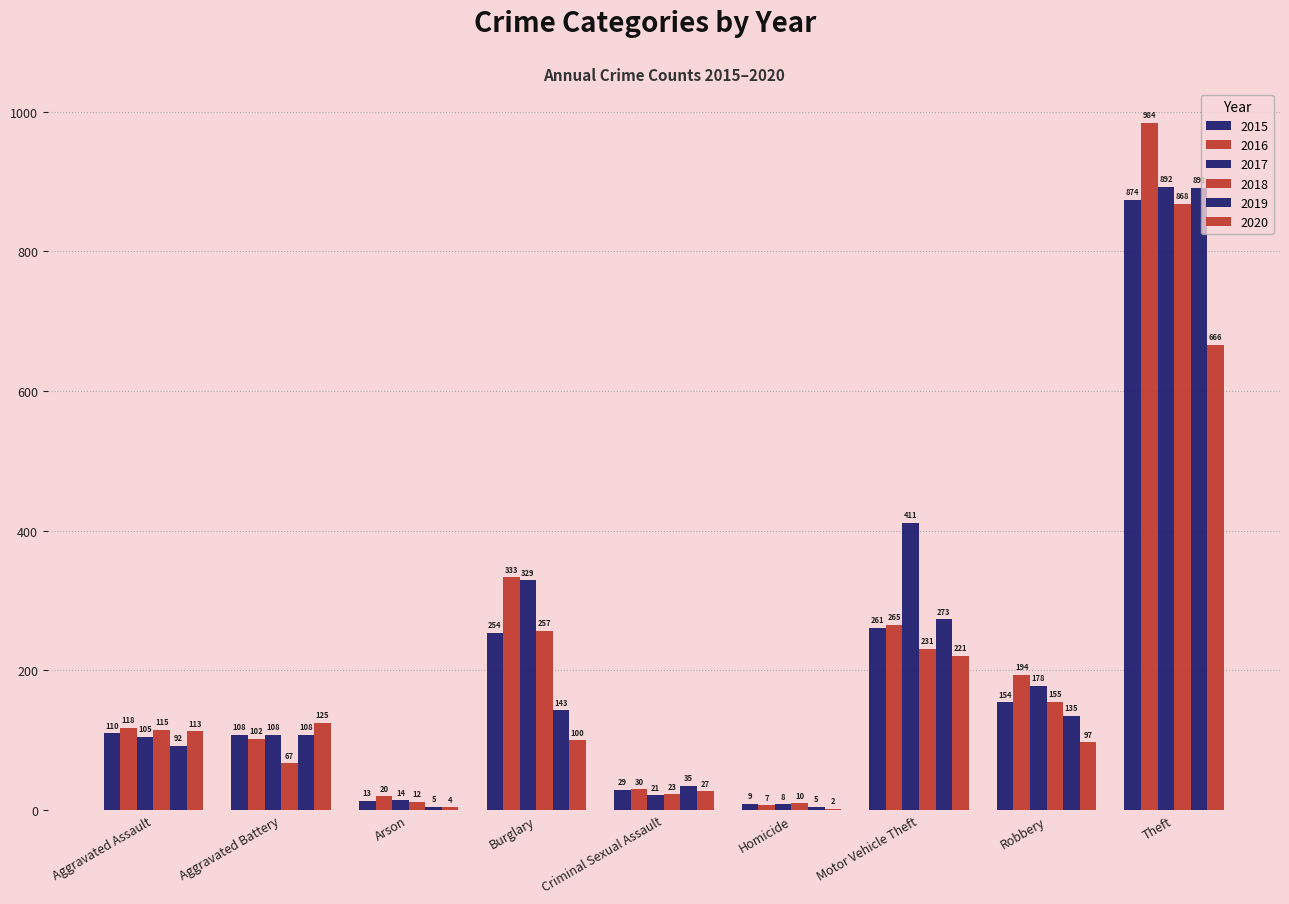

Count the number of categories in the chart.

9